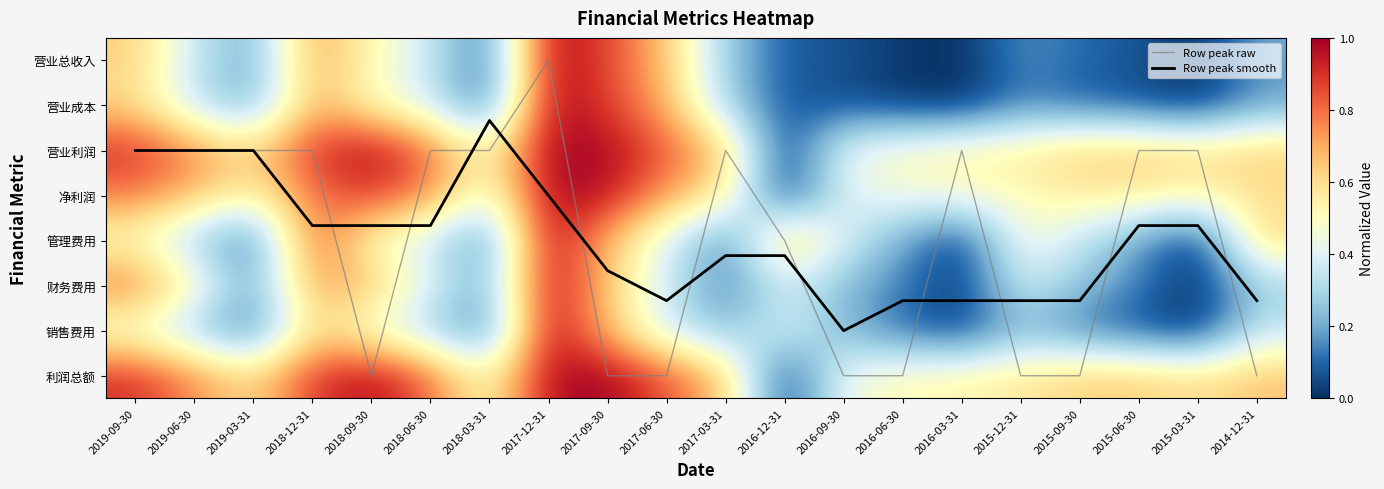

What is the spread (max minus min) of values at 2018-06-30?

3.4